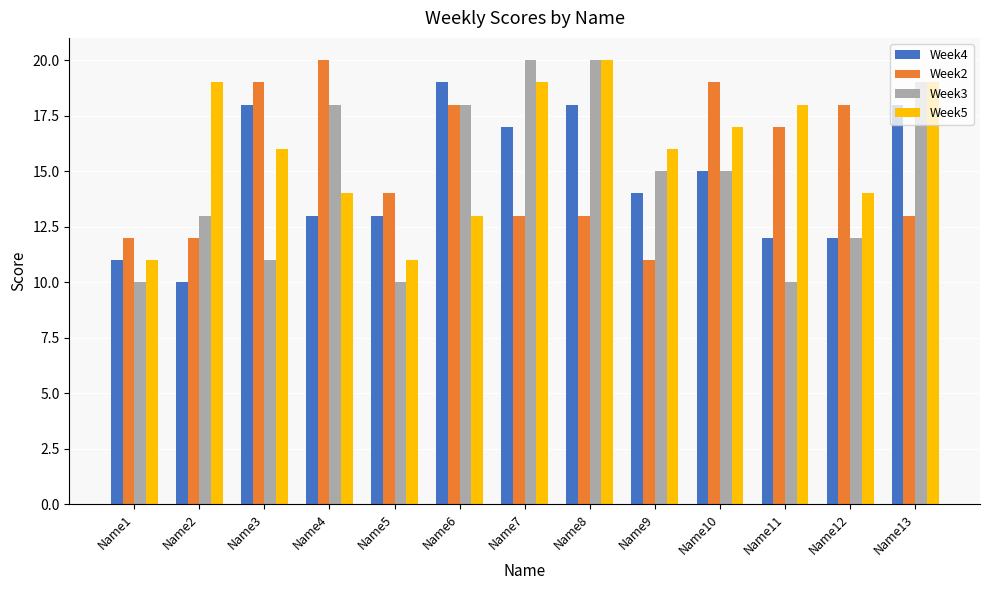

What is the approximate value of Week3 at Name10?

15